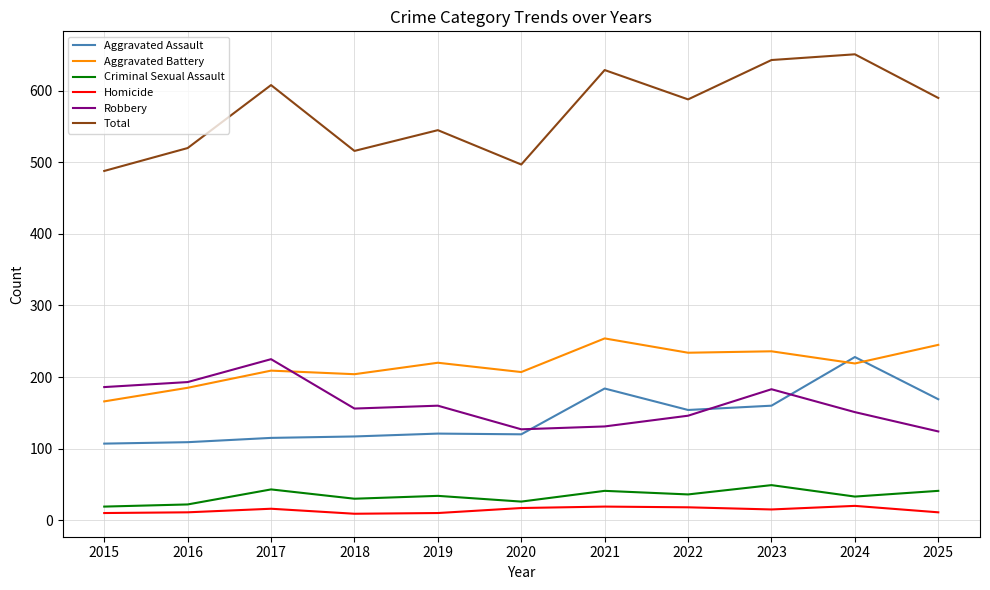

True or false: Robbery and Aggravated Battery cross at least once.

True